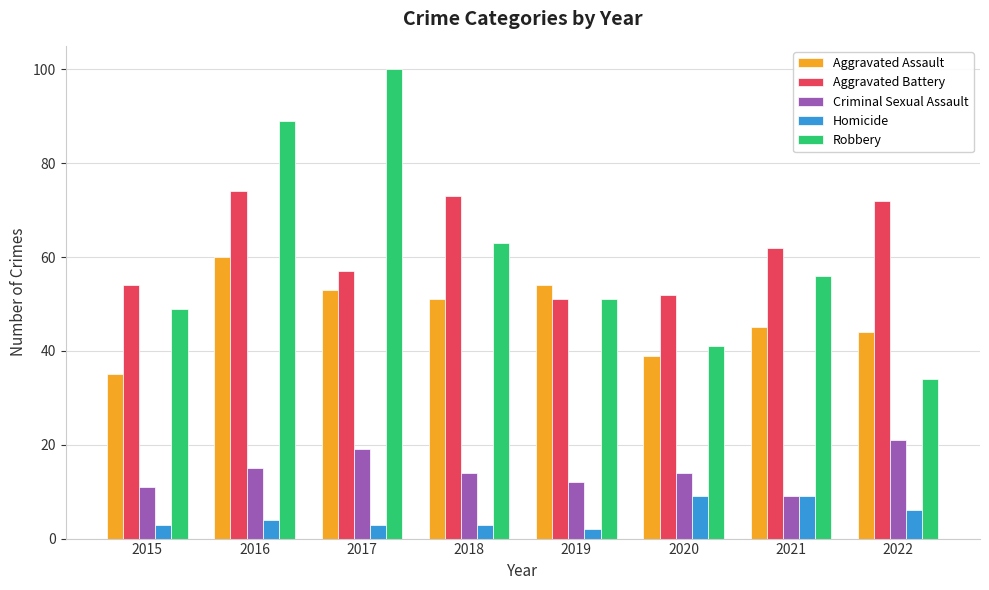

The Homicide series shows 3 at 2018. True or false?

True